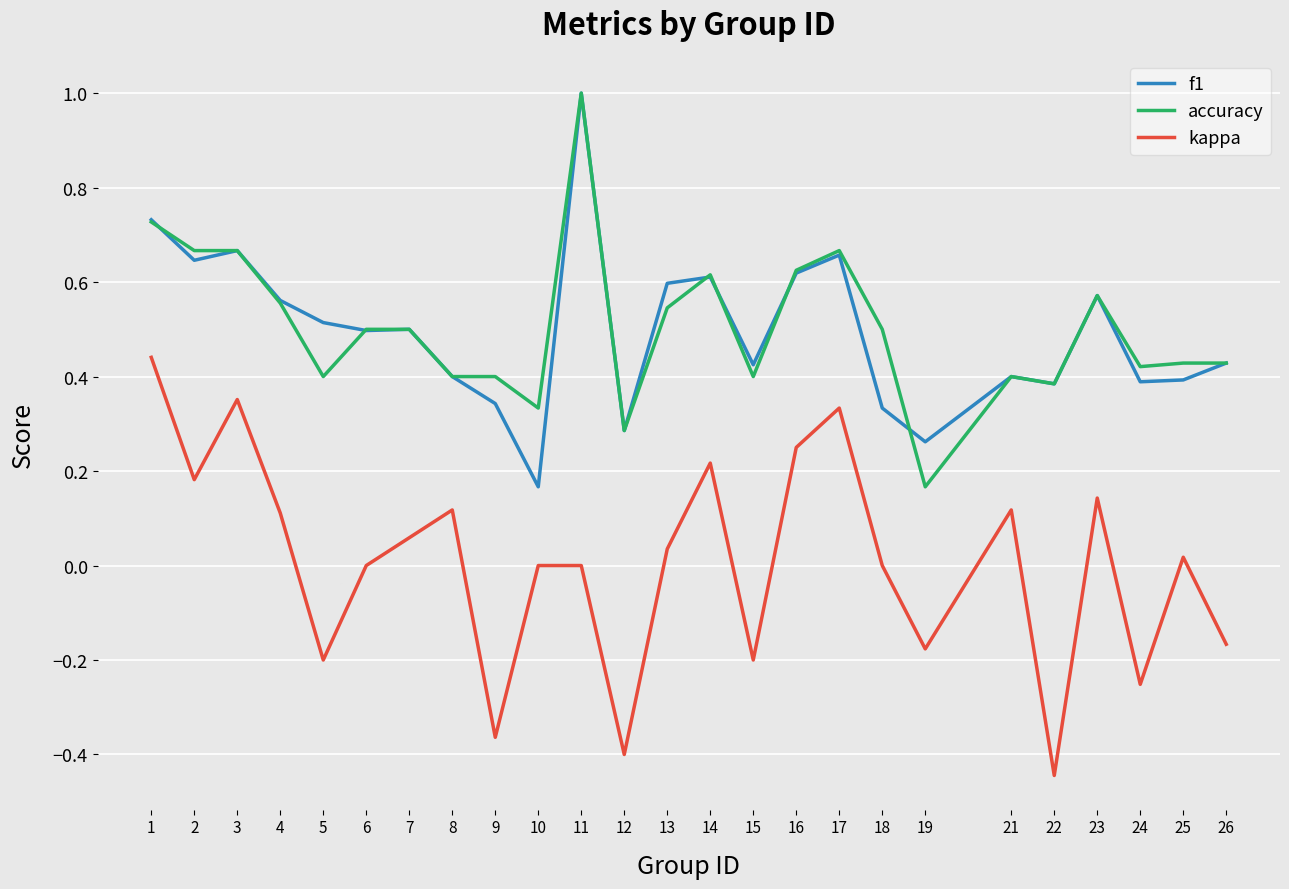

Is this an area chart (filled region under the line)?

No